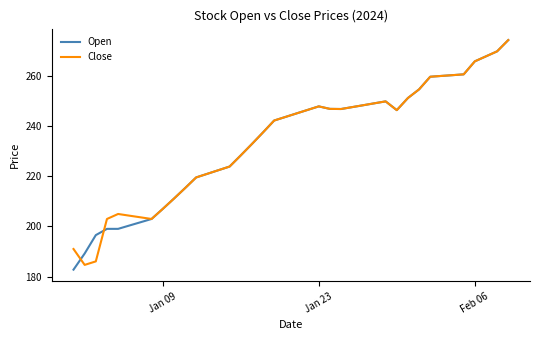

Which series has the widest spread of values?

Open